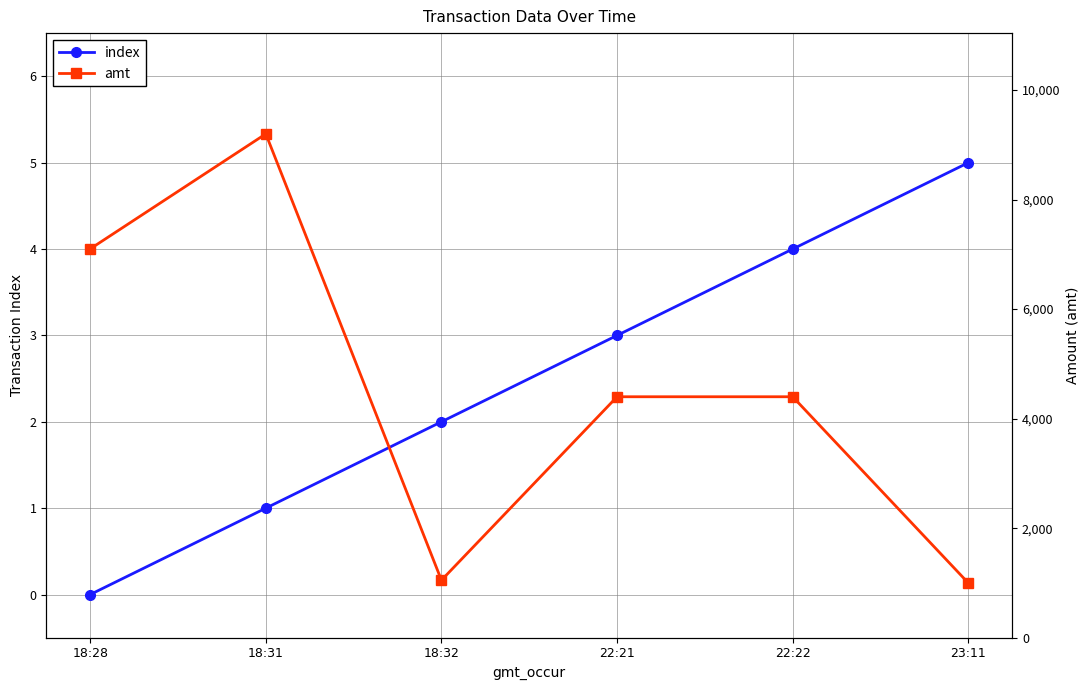

True or false: index and amt intersect in this chart.

False